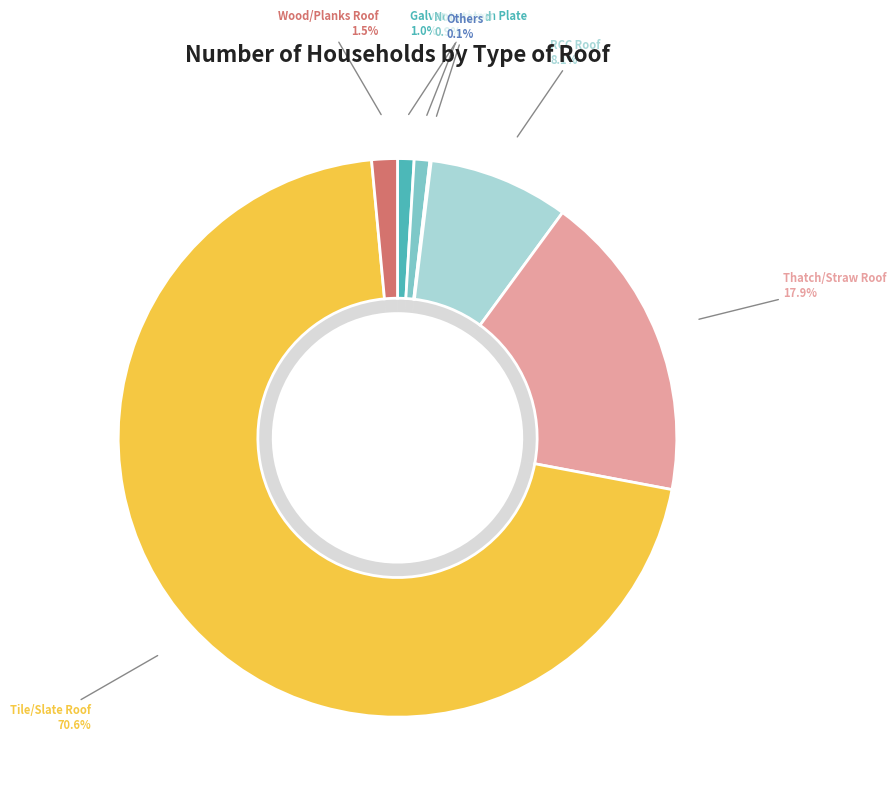

Which category has the biggest portion of the pie?

Tile/Slate Roof